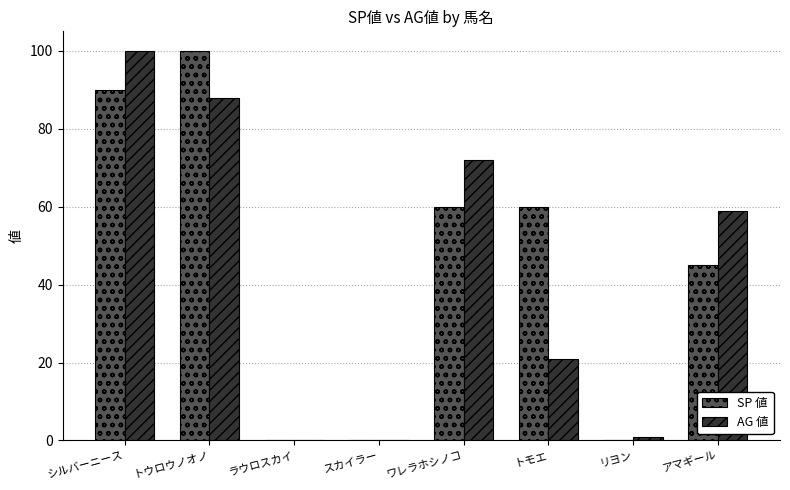

Where is AG 値 nearest to the value 50?

アマギール